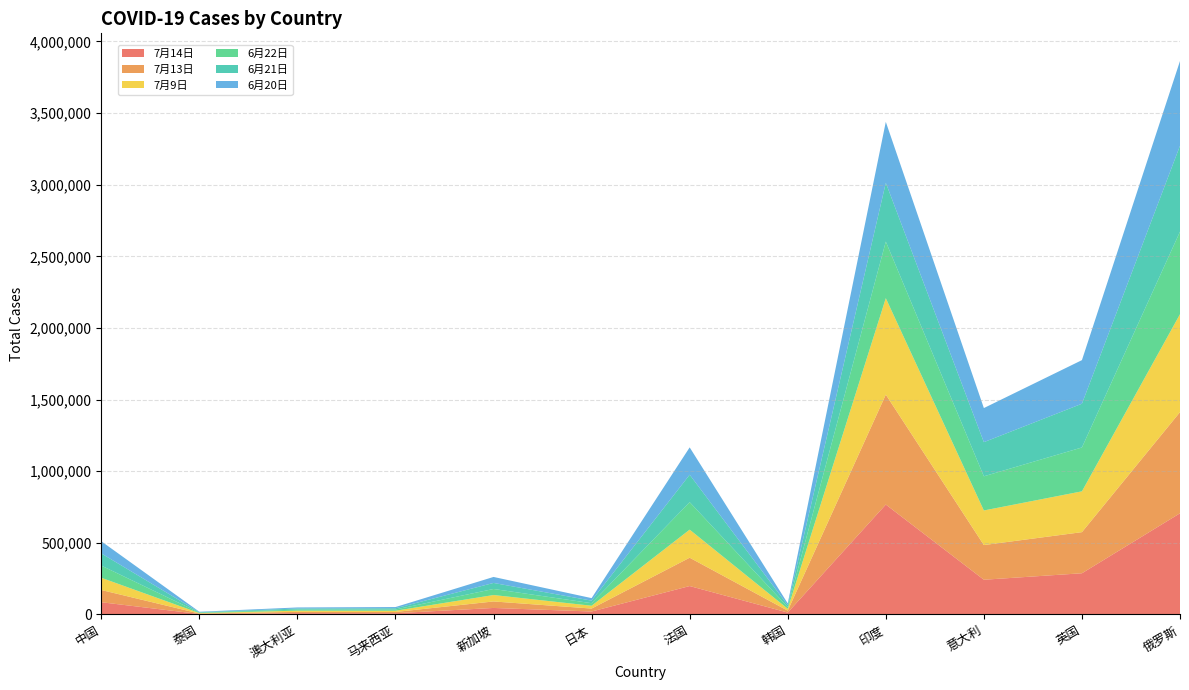

Reading left to right, list all the values displayed in this chart.

7月14日: 85399	3202	9059	8683	45423	20613	198372	13293	767296	242363	287631	706240
7月13日: 85399	3202	9059	8683	45423	20615	197751	13293	767296	242149	286989	706179
7月9日: 85399	3190	8449	8663	44800	19645	195913	13091	673165	241419	284905	683564
6月22日: 84970	3147	7474	8587	42313	17799	191865	12535	395048	238499	306210	576162
6月21日: 84940	3148	7461	8572	42095	17799	191490	12484	410451	238275	305291	599705
6月20日: 84907	3147	7436	8556	41833	17668	190918	12438	425282	238011	304335	591465